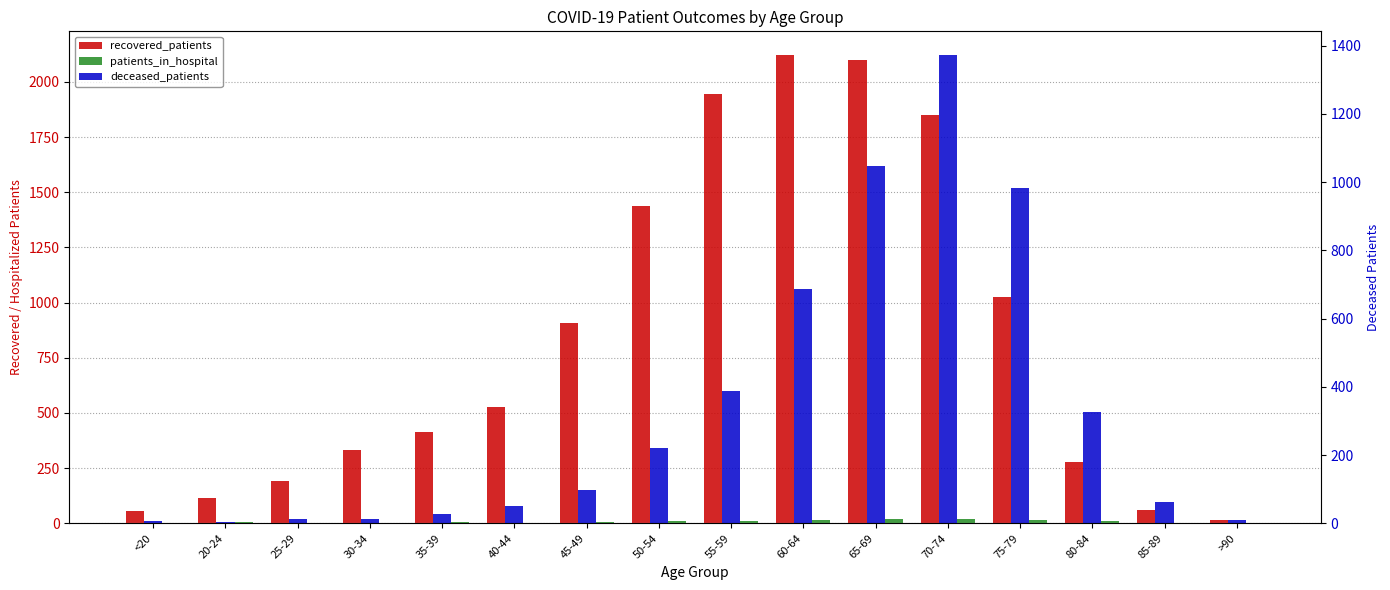

Is it true that deceased_patients equals 663 at 75-79?

False